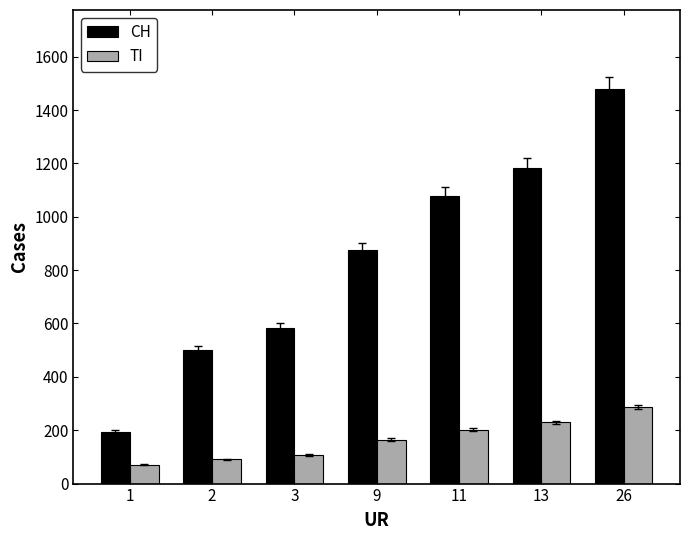

How many bars are there in each group?

2